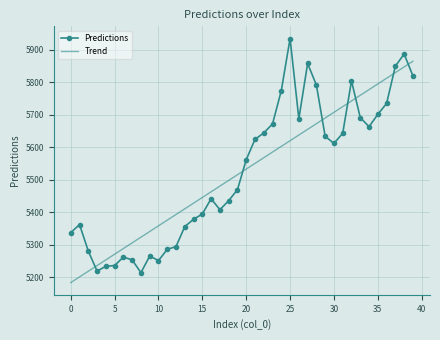

Count the number of categories in the chart.

40